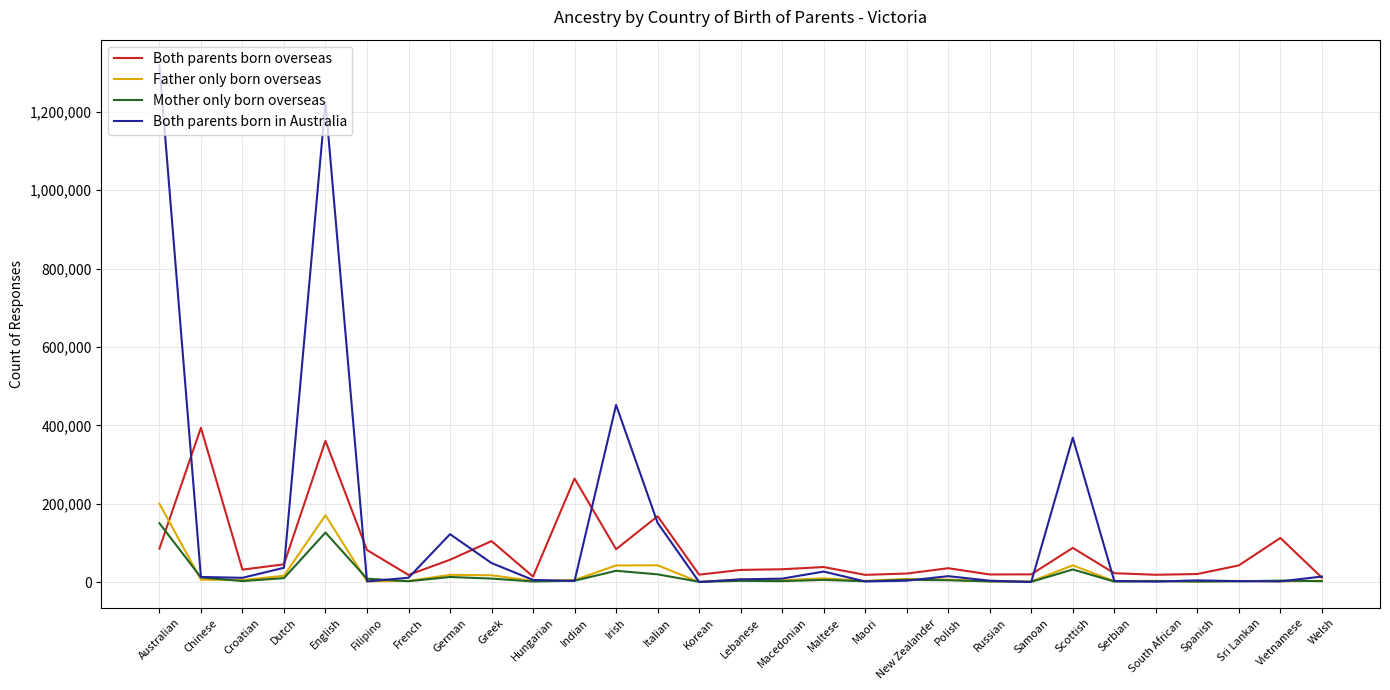

What is the smallest value displayed?

251